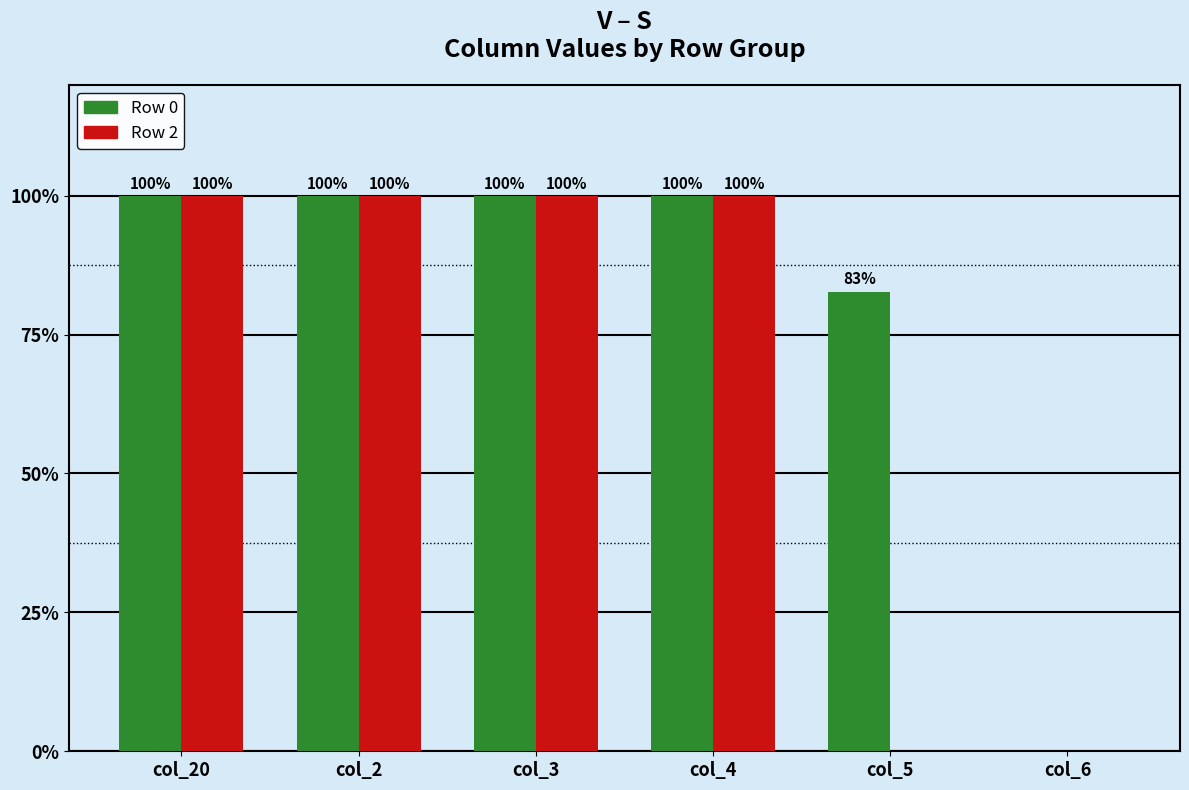

What are all the series names shown in the legend?

Row 0, Row 2